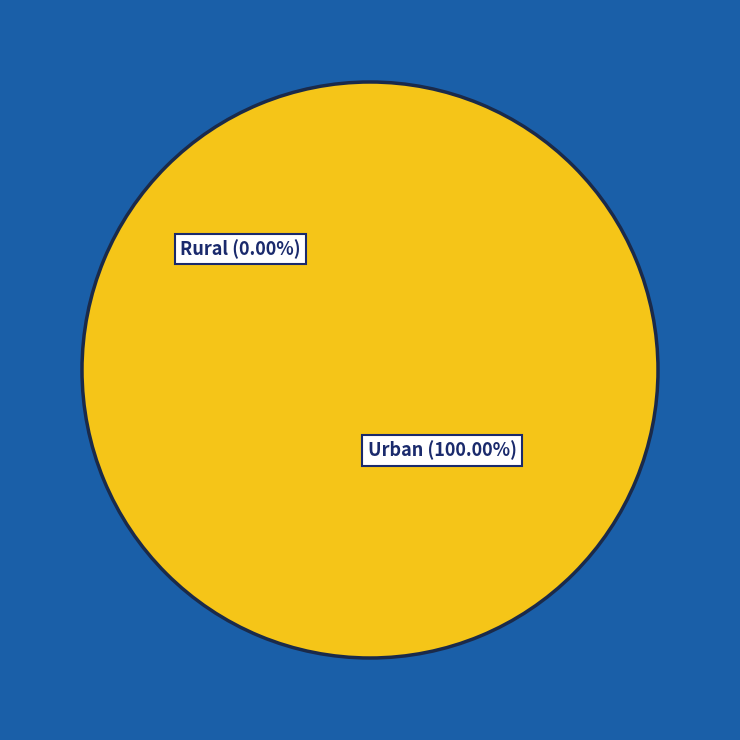

Which slice represents more than half of the pie?

1627686499